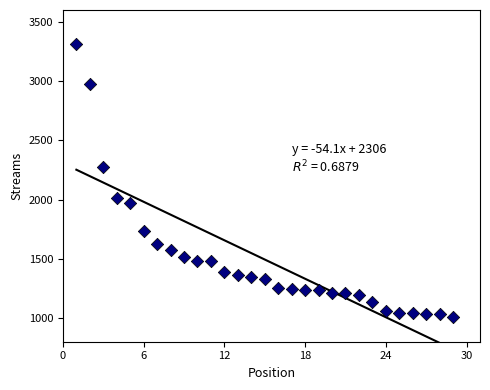

What Y value in the scatter plot is closest to 2158?

2274